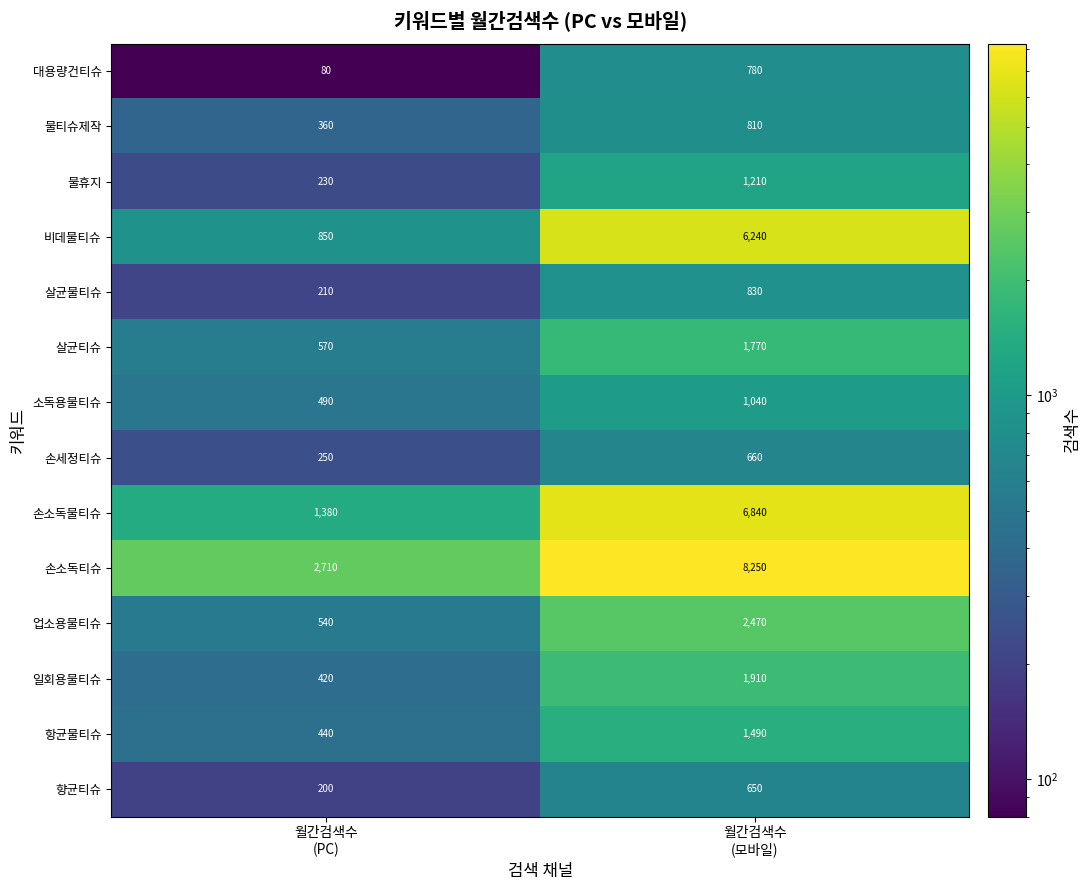

Reading right to left, extract all data points from this chart.

대용량건티슈: 780	80
물티슈제작: 810	360
물휴지: 1210	230
비데물티슈: 6240	850
살균물티슈: 830	210
살균티슈: 1770	570
소독용물티슈: 1040	490
손세정티슈: 660	250
손소독물티슈: 6840	1380
손소독티슈: 8250	2710
업소용물티슈: 2470	540
일회용물티슈: 1910	420
항균물티슈: 1490	440
향균티슈: 650	200